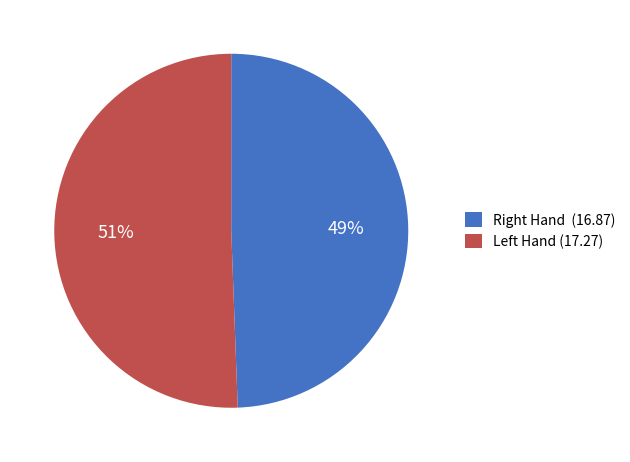

Which slice is the largest?

Left Hand